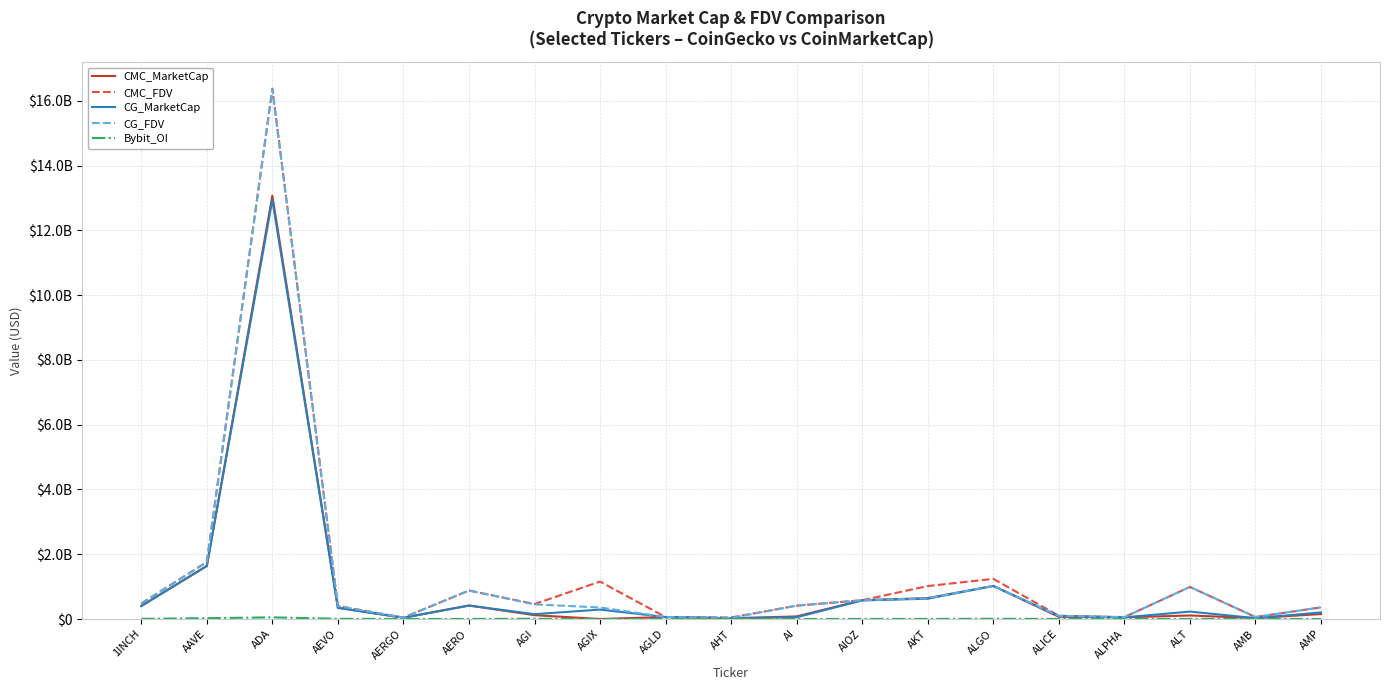

Does the chart display data point markers on the line(s)?

No